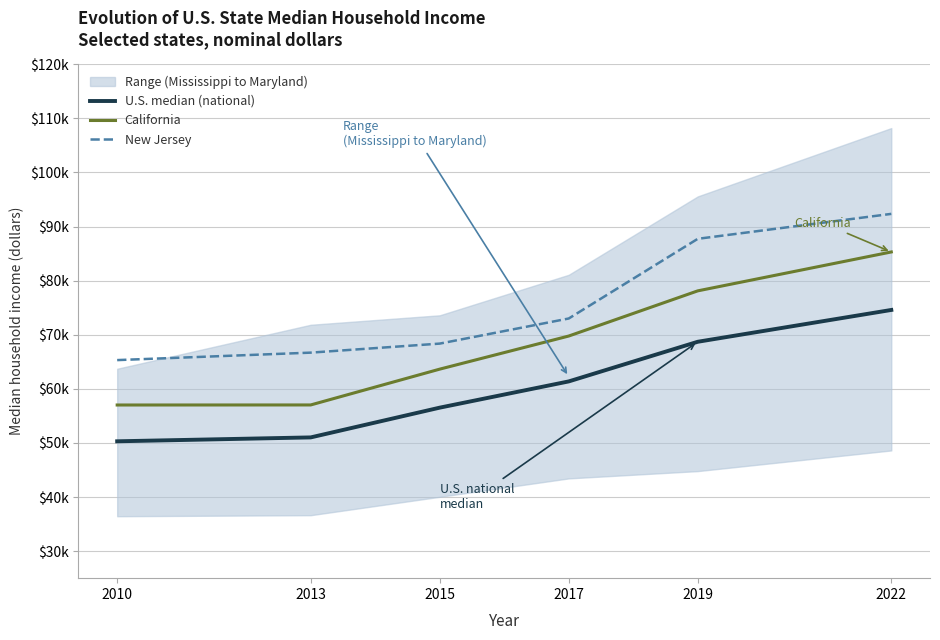

What is the difference between the maximum and minimum values in the U.S. median (national) series?

24280